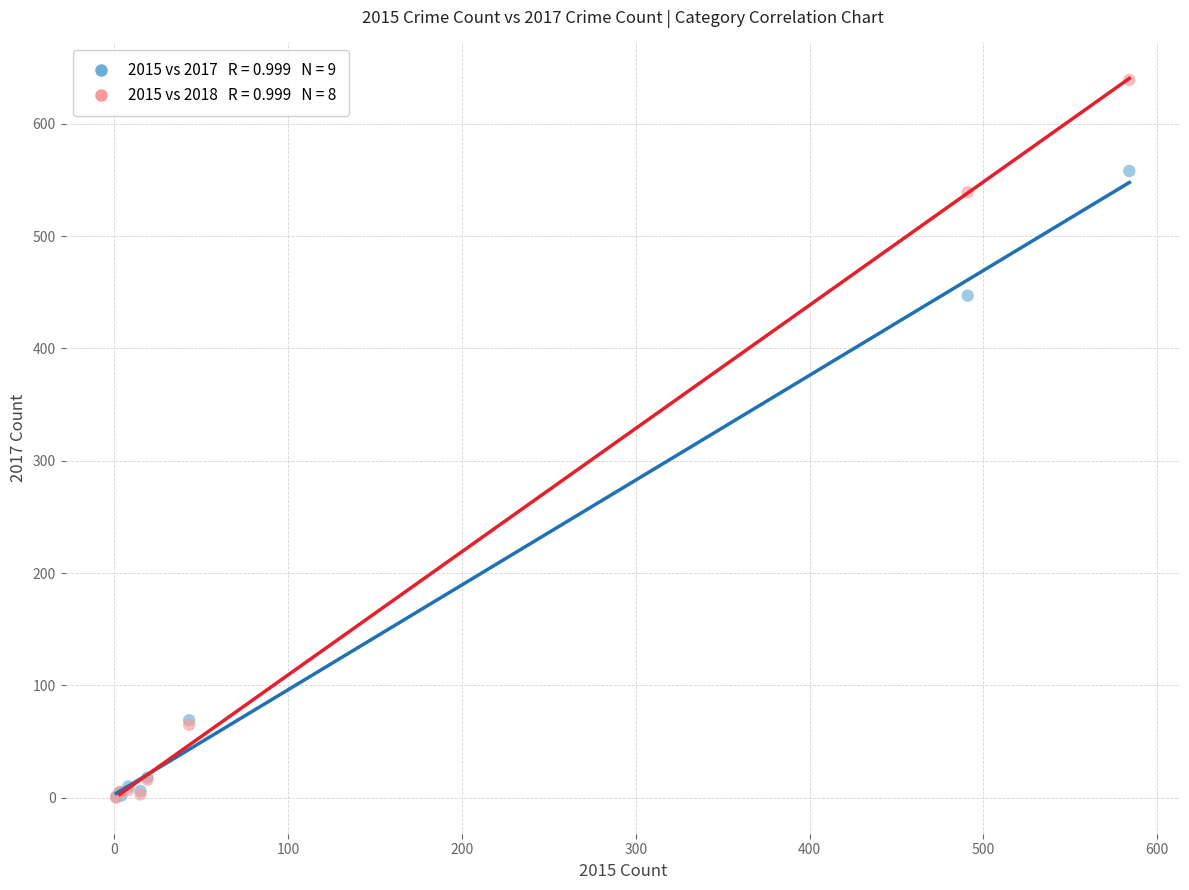

Across all series, what Y value is closest to 319?

447